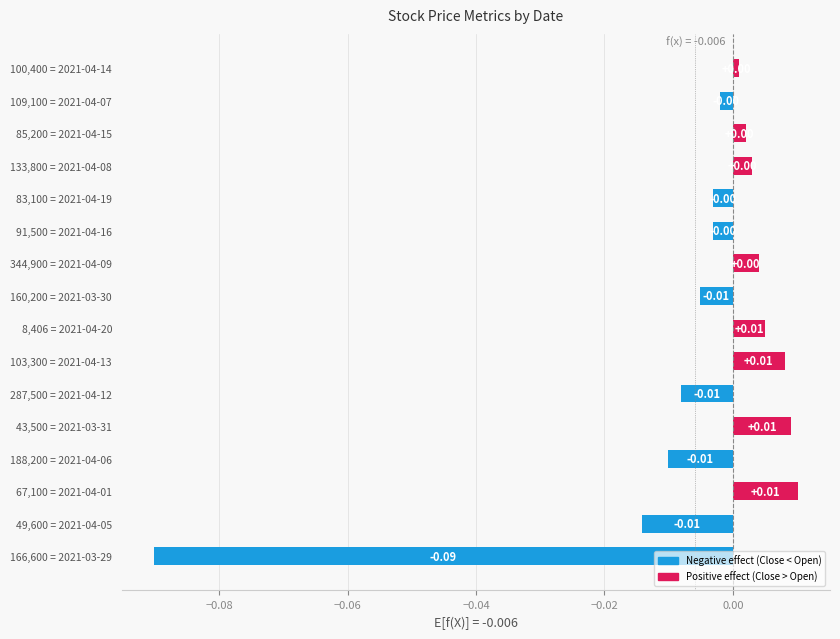

Which has a higher value, 344,900 = 2021-04-09 or 103,300 = 2021-04-13?

103,300 = 2021-04-13